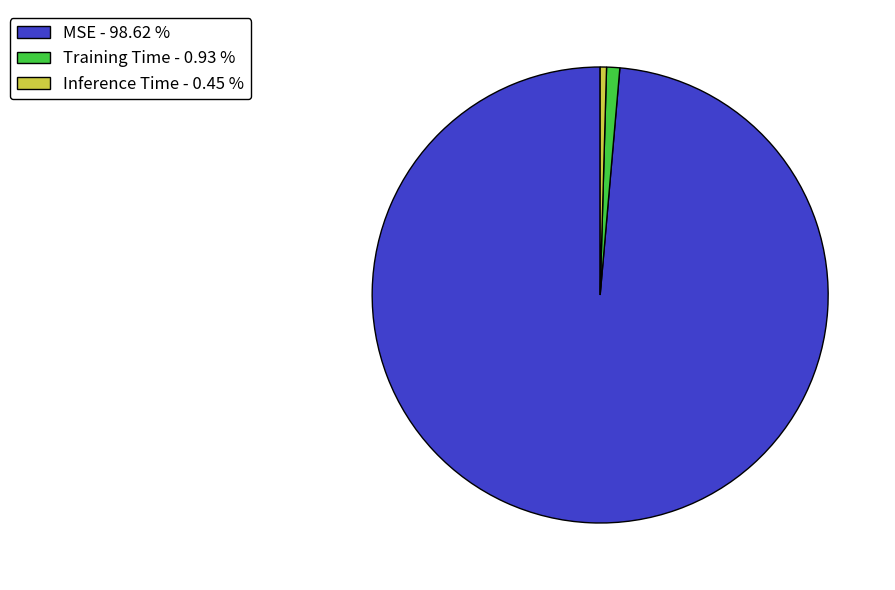

True or false: Inference Time accounts for 6% of the total.

False